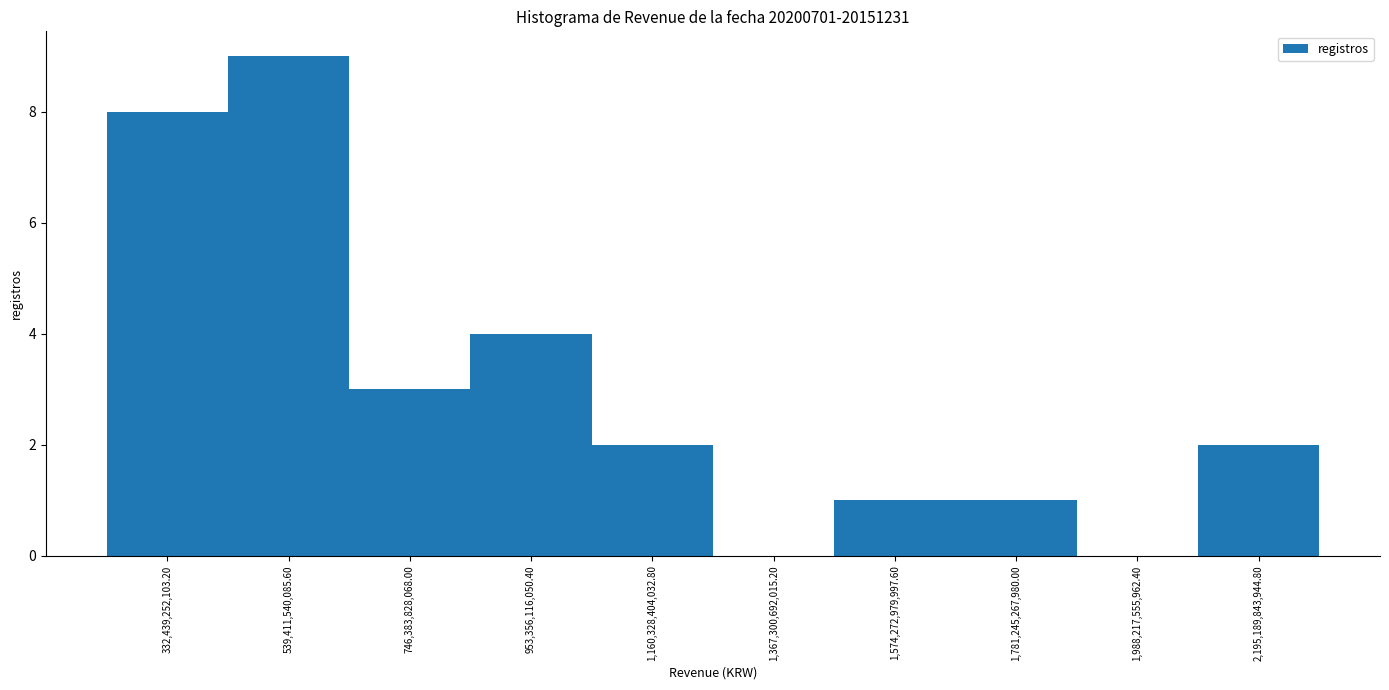

Reading left to right, transcribe this chart: for each bar, give the range it covers on the x-axis and its height. Neither the bar edges nor the heights are printed on the chart, so give them approximately, as read against the axes.

250000000000 to 450000000000: 8
450000000000 to 650000000000: 9
650000000000 to 850000000000: 3
850000000000 to 1050000000000: 4
1050000000000 to 1250000000000: 2
1250000000000 to 1450000000000: 0
1450000000000 to 1700000000000: 1
1700000000000 to 1900000000000: 1
1900000000000 to 2100000000000: 0
2100000000000 to 2300000000000: 2